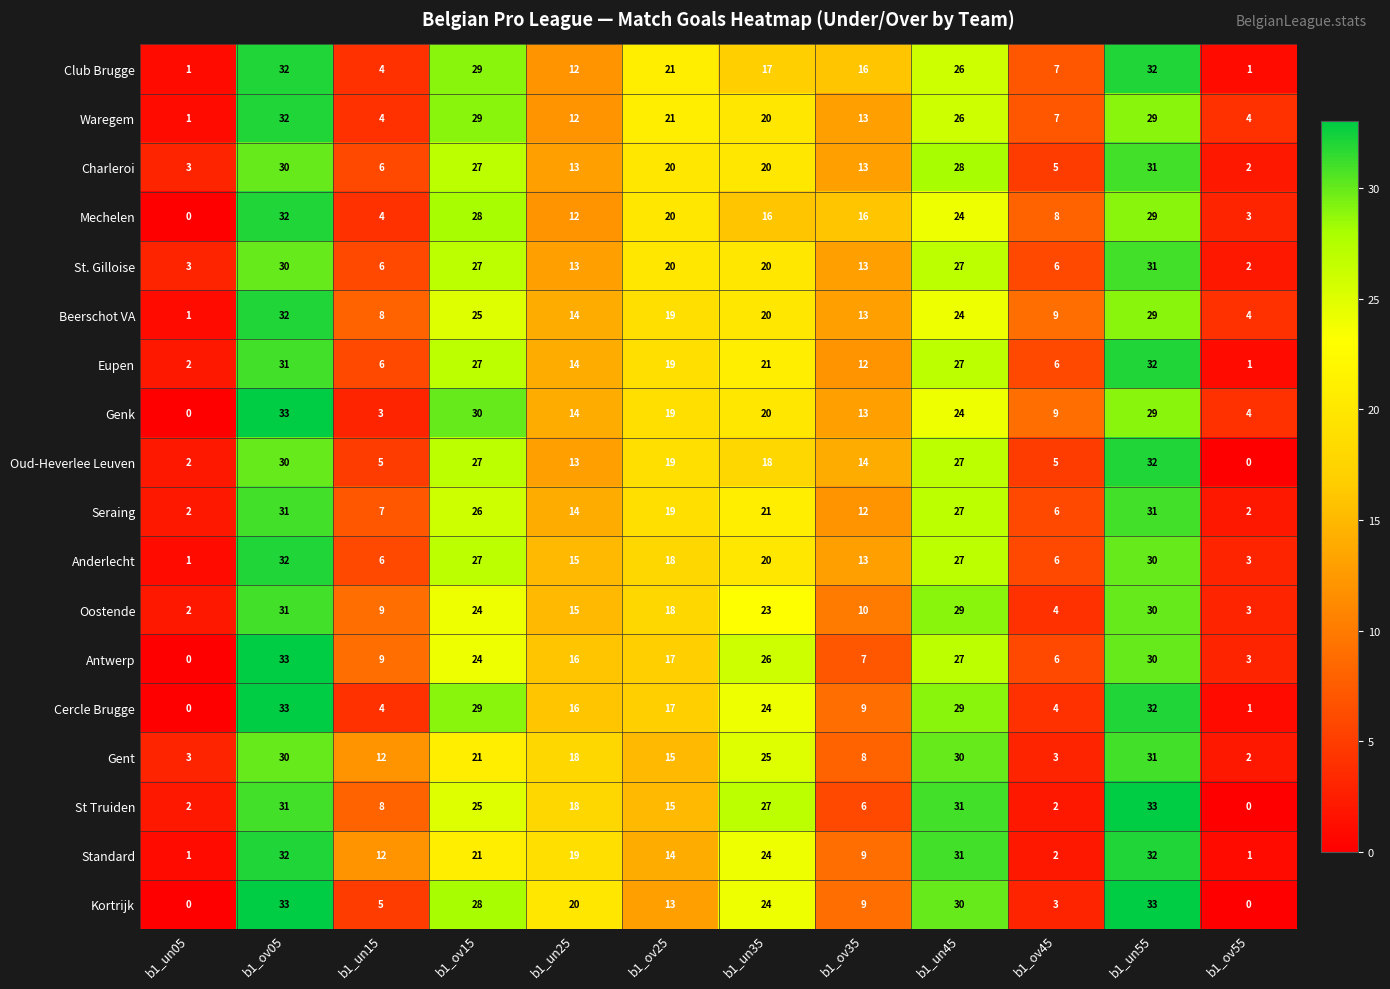

What is the sum of the Kortrijk values at b1_un15 and b1_un55?

38